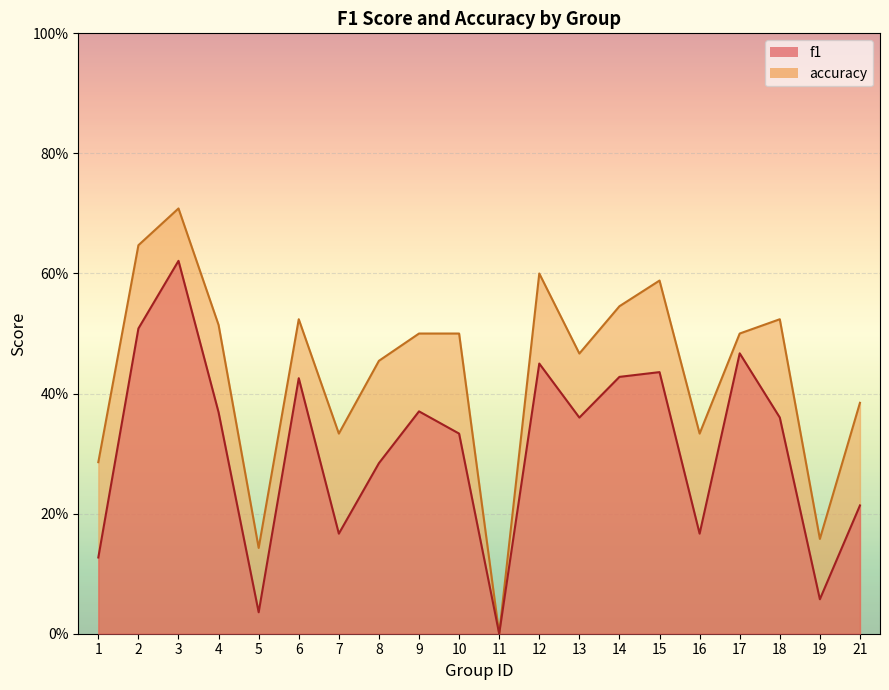

How many values in the accuracy series exceed 0?

19